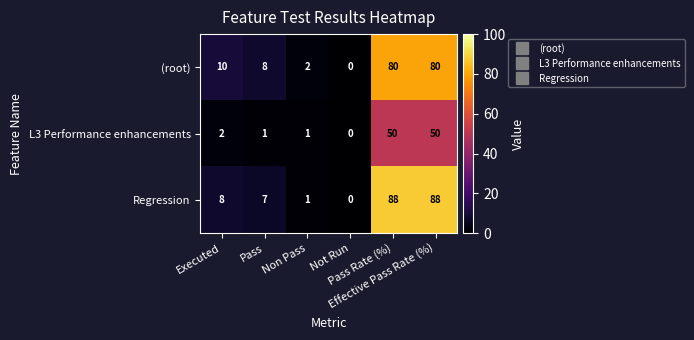

At Pass Rate (%), list the series in order from smallest to largest.

L3 Performance enhancements, (root), Regression